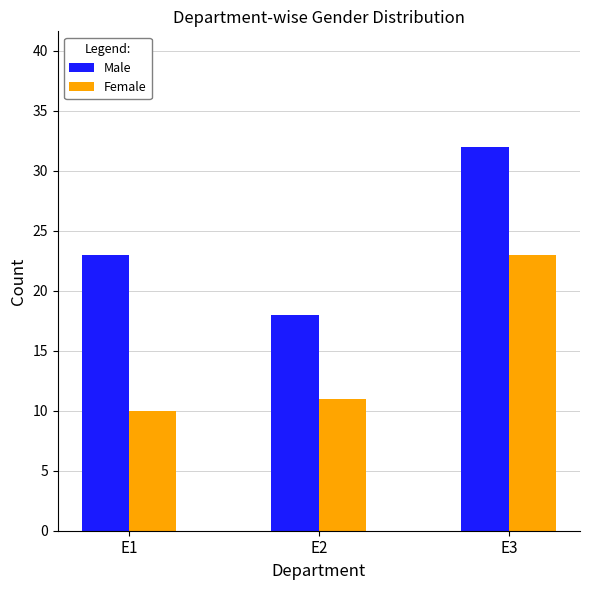

True or false: Female has a value of 14 at E1.

False